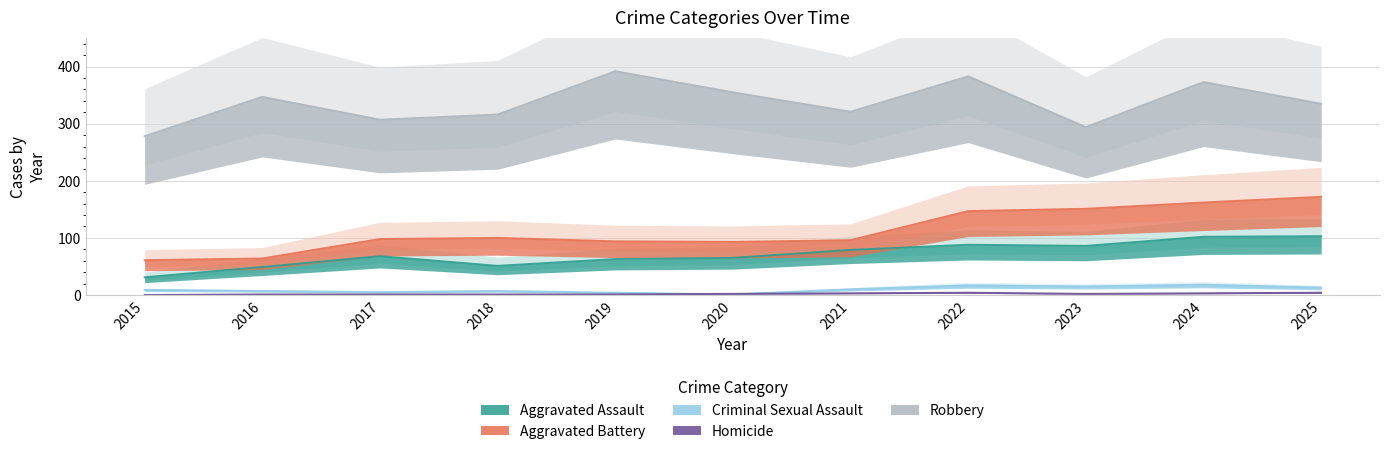

Does the chart display data point markers on the line(s)?

No